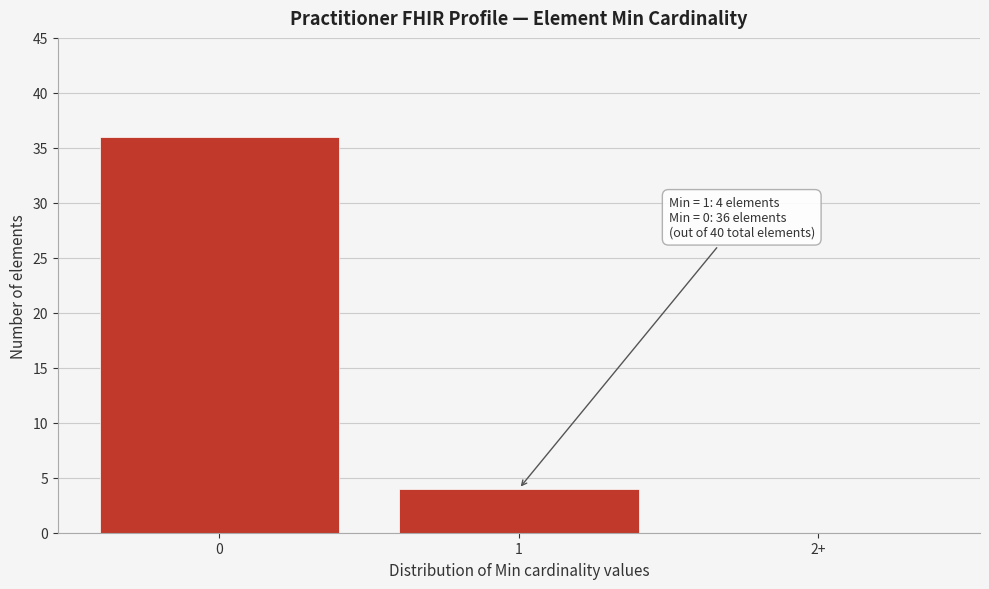

Reading left to right, what are all the values shown in this chart?

0=36	1=4	2+=0